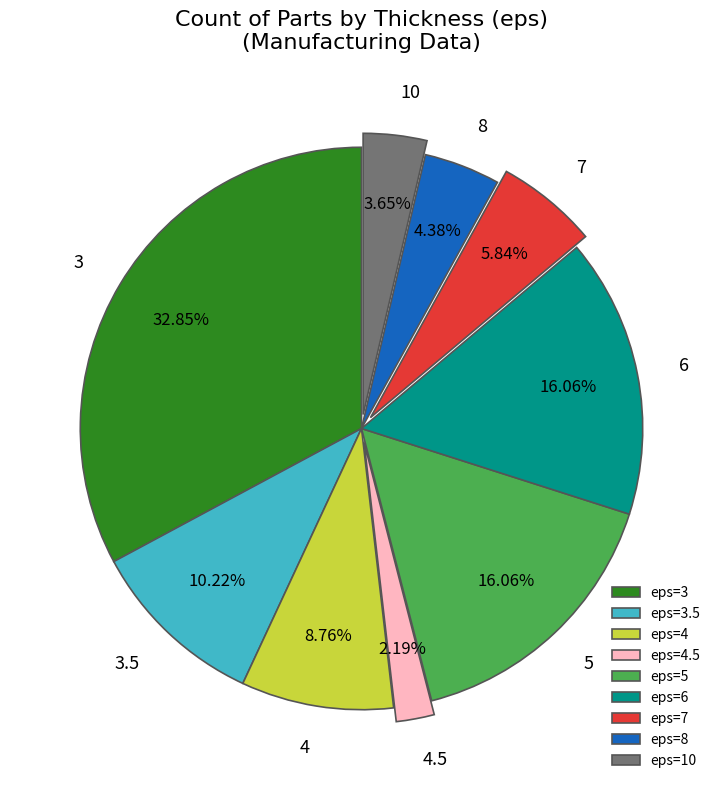

Which category has the smallest portion of the pie?

4.5